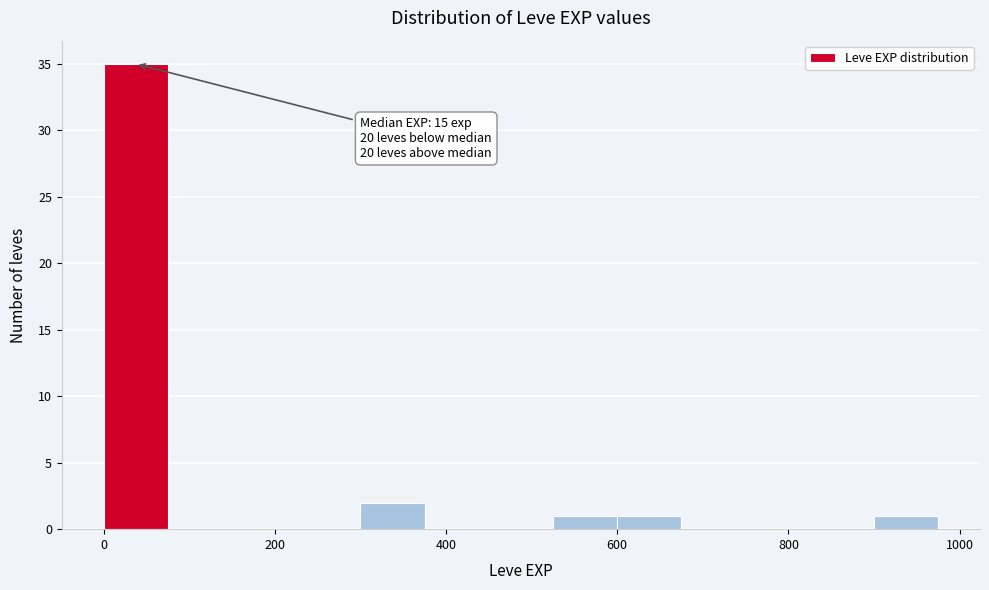

Around what value on the x-axis is the tallest bar? Give the approximate position of its centre, as read against the axis.

40